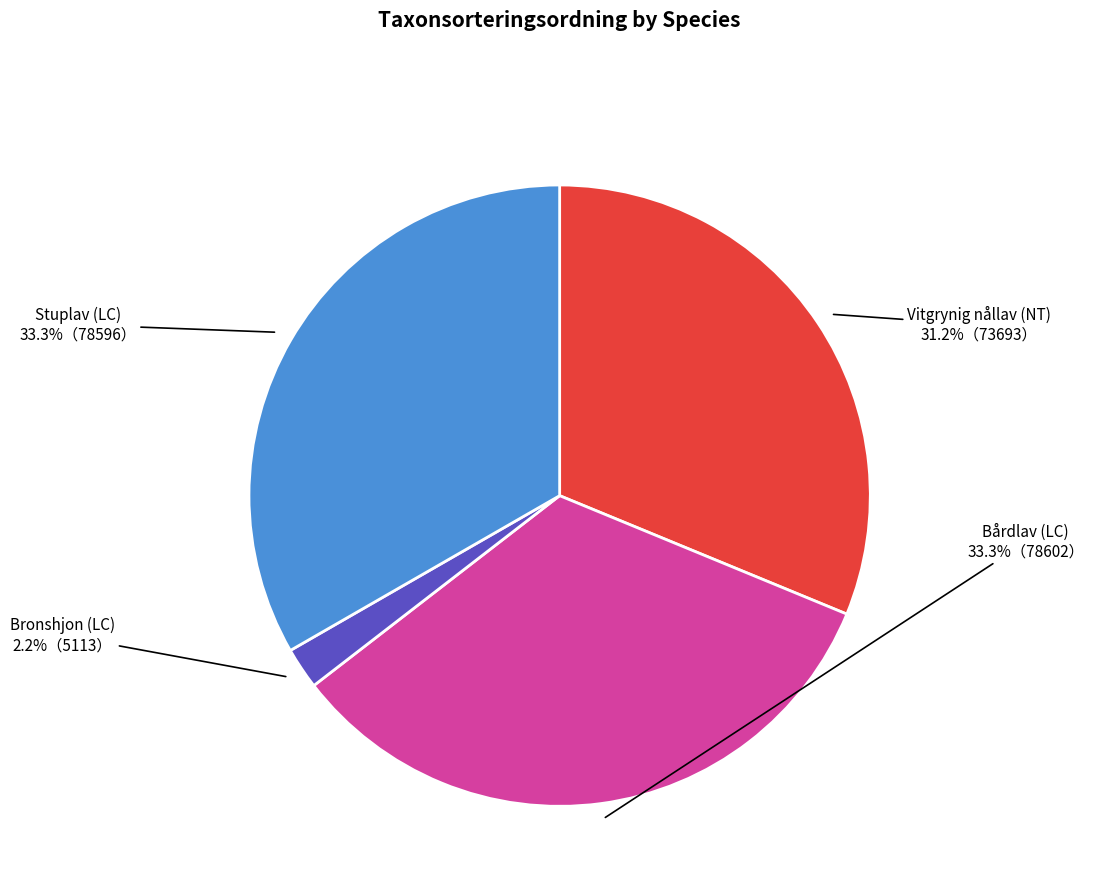

Approximately how many times larger is the value at Bronshjon (LC) compared to Stuplav (LC)?

0.1